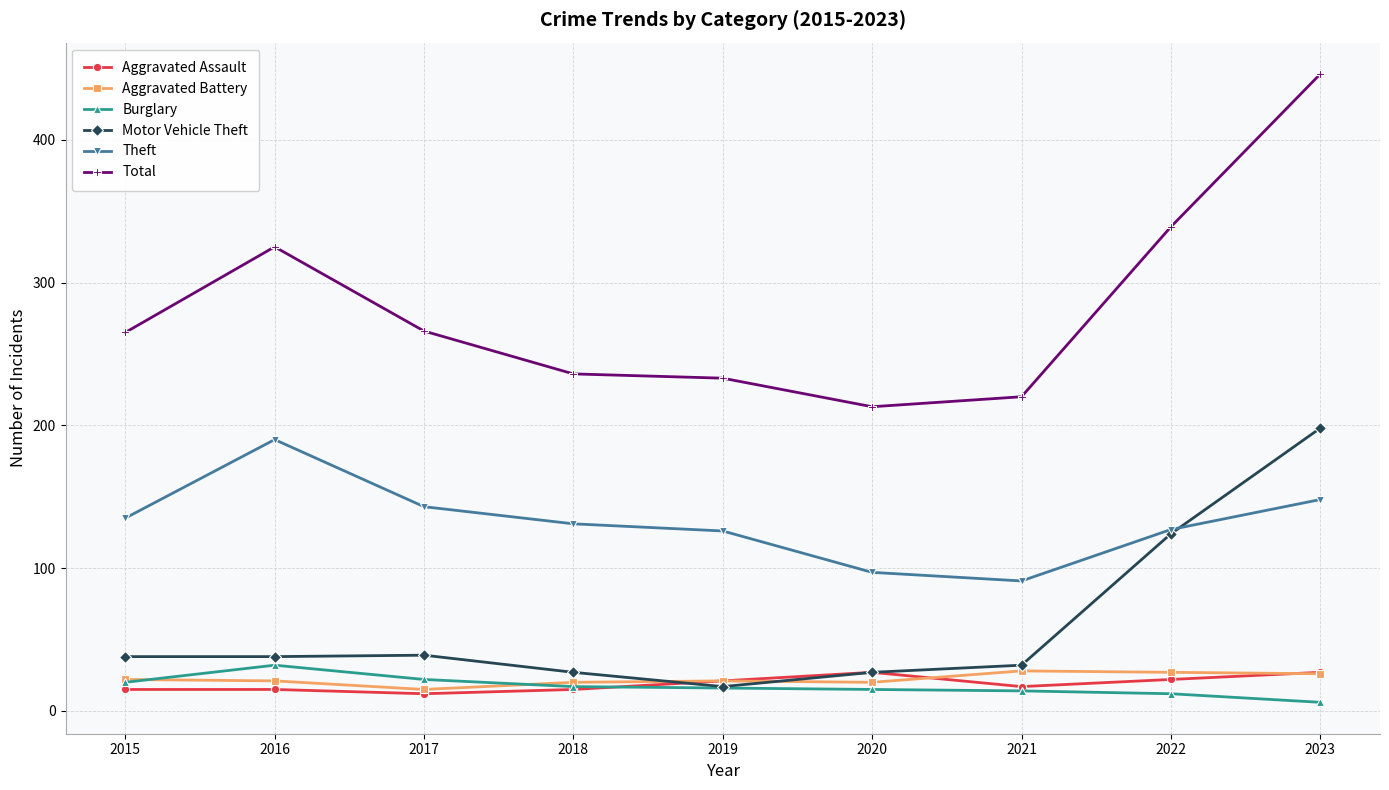

True or false: Theft and Burglary intersect in this chart.

False